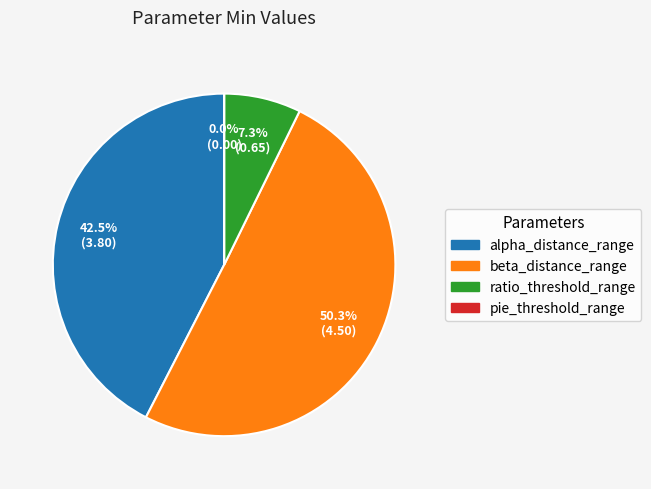

What percentage is the beta_distance_range slice, to the nearest percent?

50%